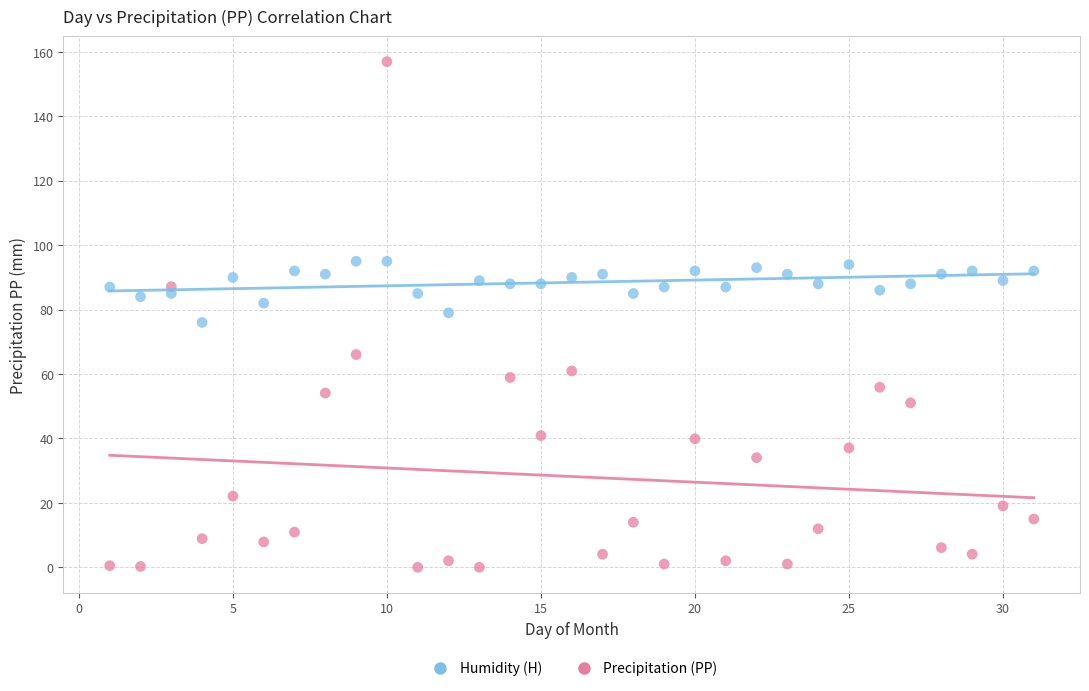

What are all the series names shown in the legend?

Humidity (H), Precipitation (PP)